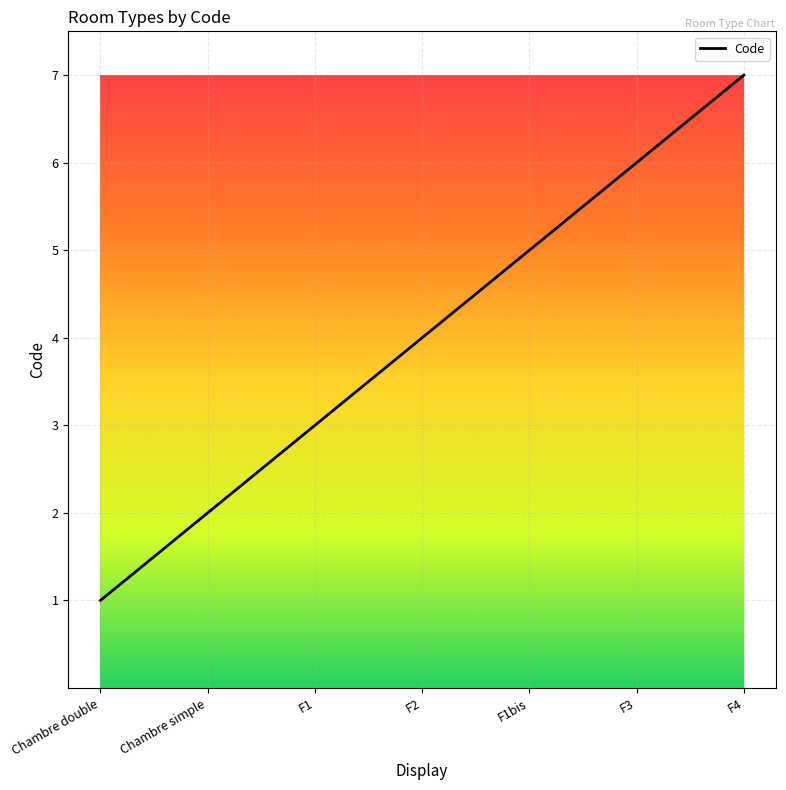

Count the number of data series in this chart.

1